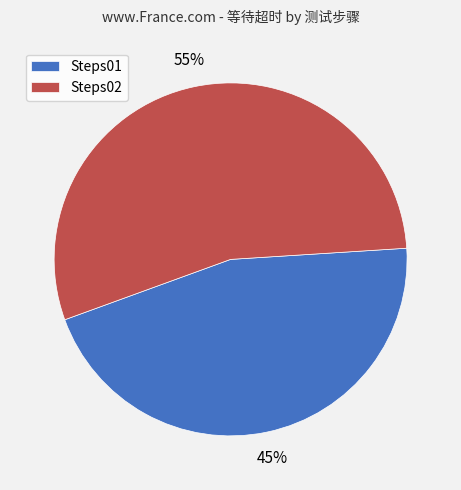

Count the number of slices in the pie.

2